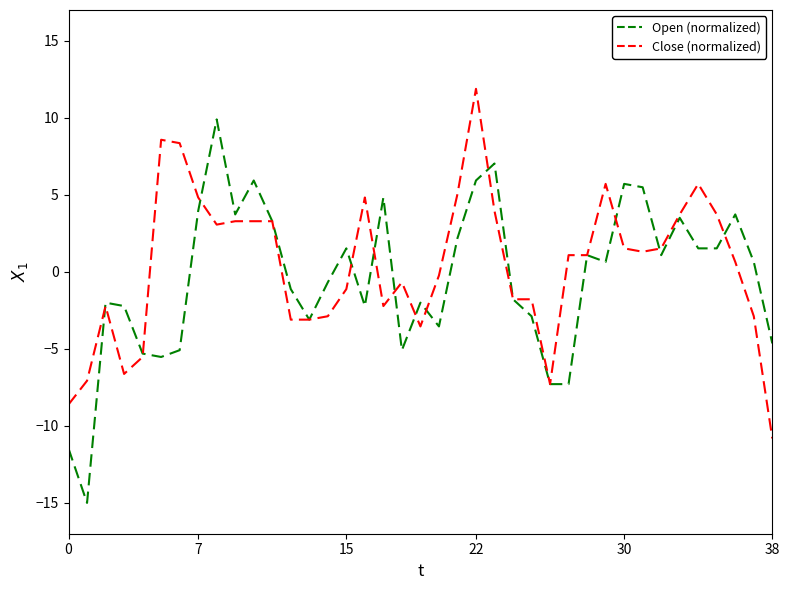

Which series has the largest range (max minus min)?

Open (normalized)